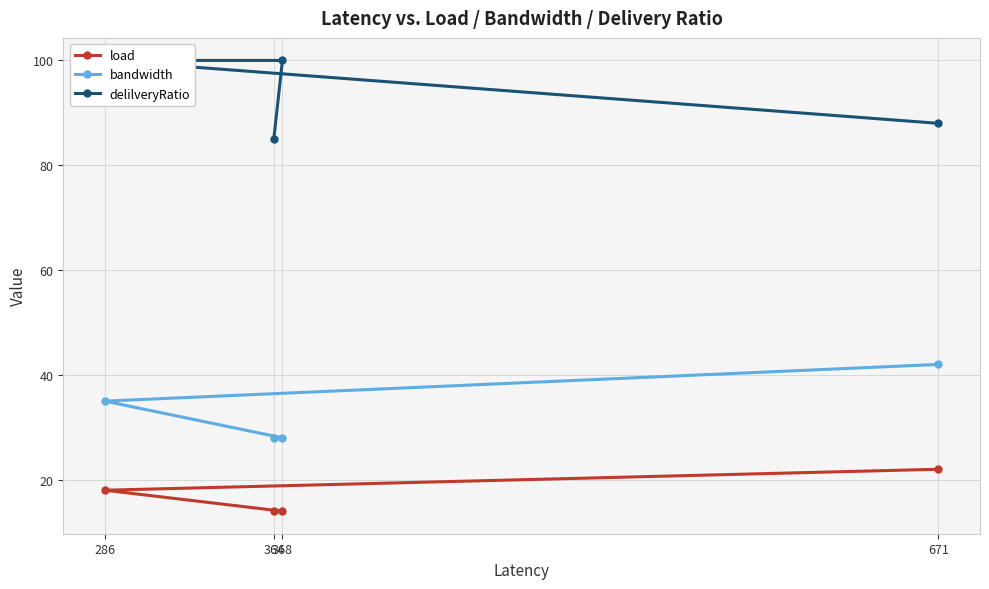

The bandwidth series shows 28 at 368. True or false?

True